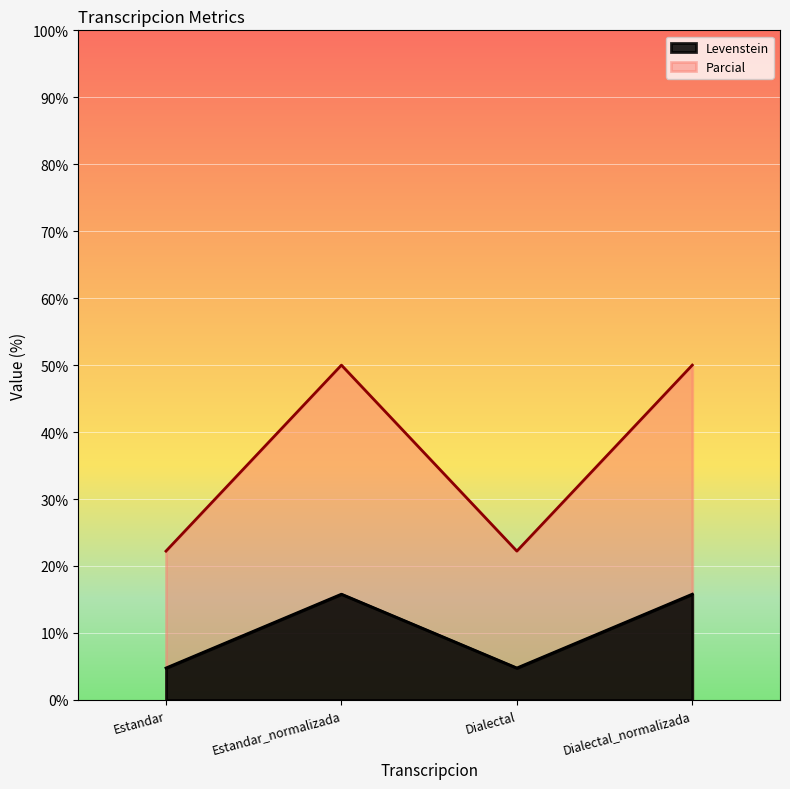

What is the total value across all series at Dialectal?

27.0